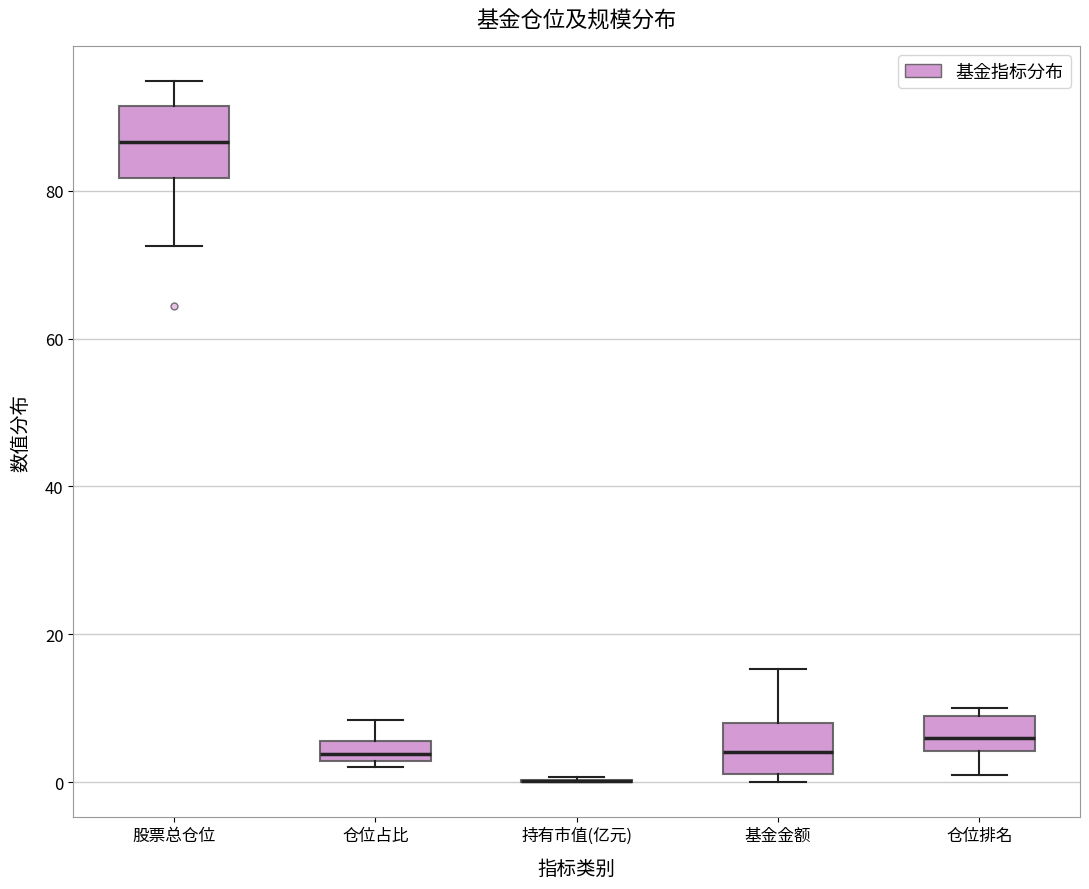

Comparing the boxes themselves (not the whiskers), which one is the tallest?

股票总仓位